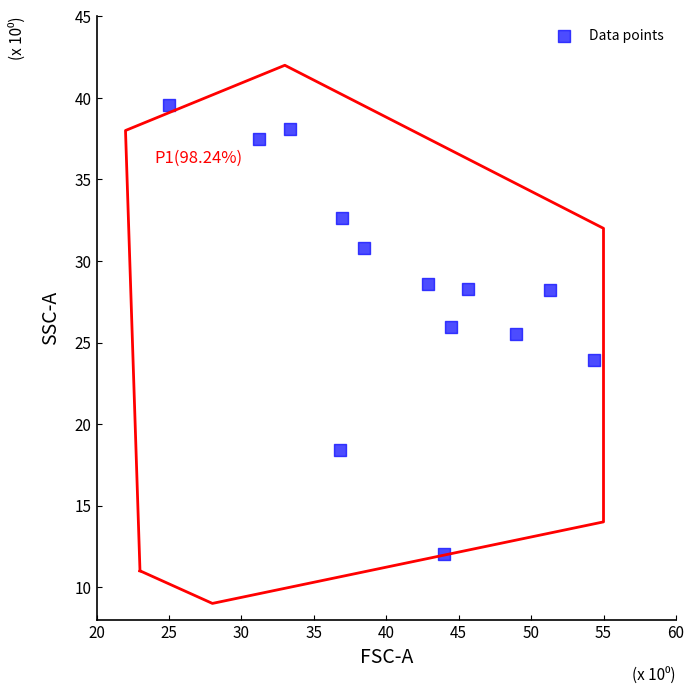

What is the range of X values (max minus min)?

29.3